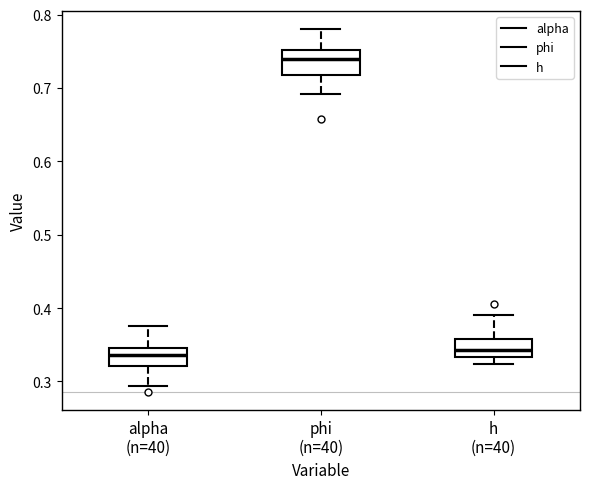

Reading left to right, transcribe this box plot: for each box, give where its median line is, the range the box spans, and where its two whiskers end, as read against the y-axis. The values are not printed on the chart, so give them approximately, as read against the axis.

alpha (n=40): median 0.34, box 0.32 to 0.35, whiskers 0.29 to 0.38
phi (n=40): median 0.74, box 0.72 to 0.75, whiskers 0.69 to 0.78
h (n=40): median 0.34, box 0.33 to 0.36, whiskers 0.32 to 0.39